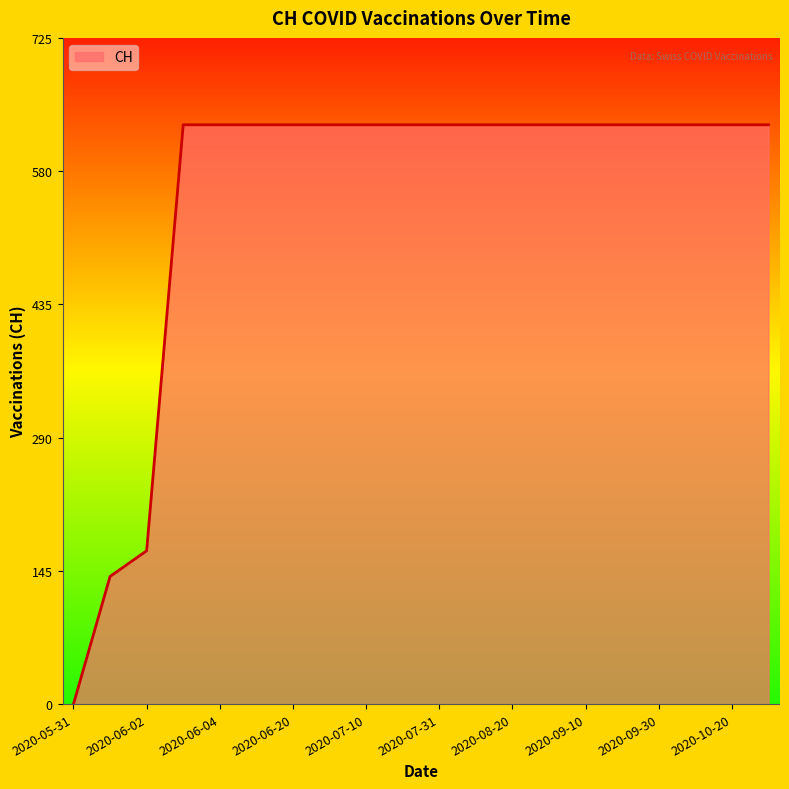

What is the maximum value shown in the chart?

631